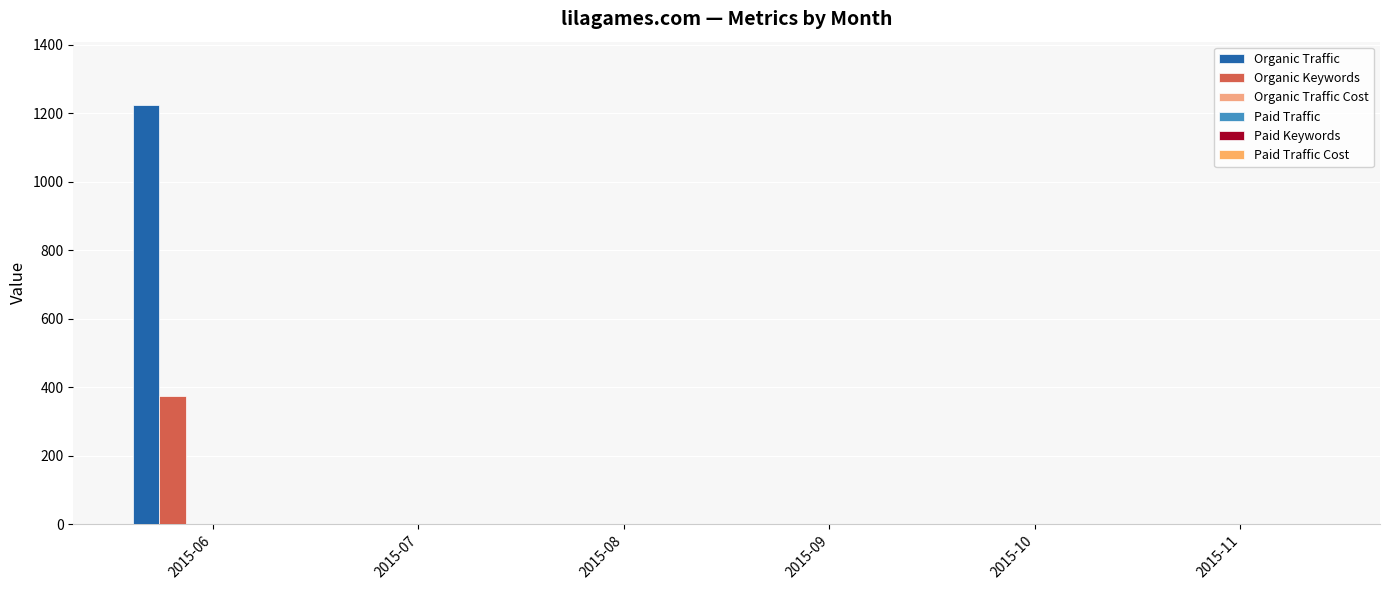

How many groups of bars are there?

6